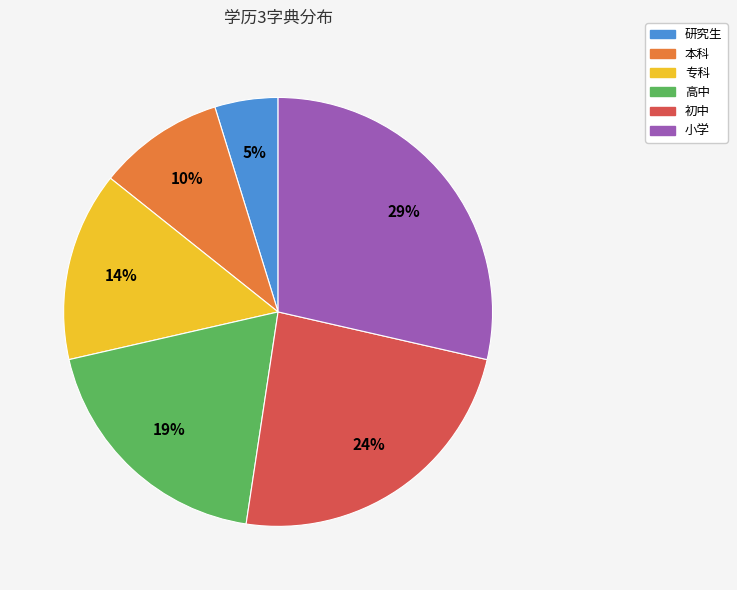

The 专科 slice represents 23% of the pie. True or false?

False